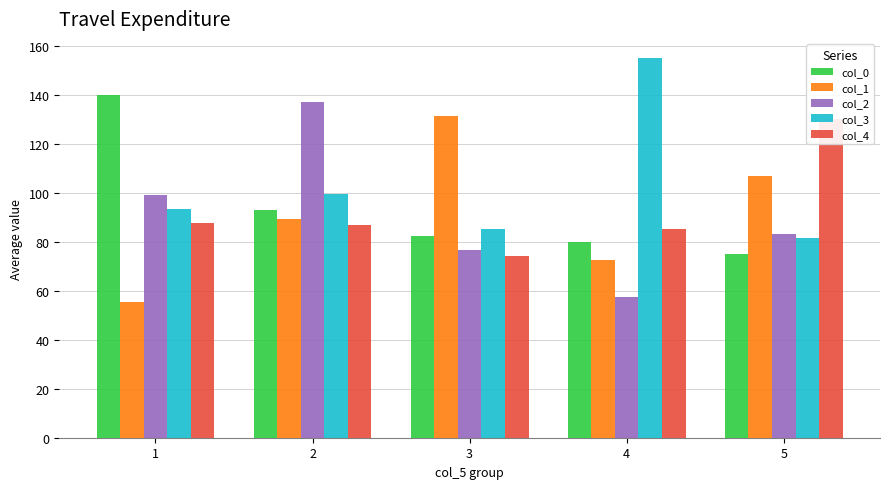

Reading left to right, list all the values displayed in this chart.

col_0: 140.0	93.1	82.1	80.0	75.0
col_1: 55.6	89.4	131.4	72.5	106.7
col_2: 98.9	136.9	76.4	57.5	83.3
col_3: 93.3	99.4	85.0	155.0	81.7
col_4: 87.8	86.9	74.3	85.0	130.0